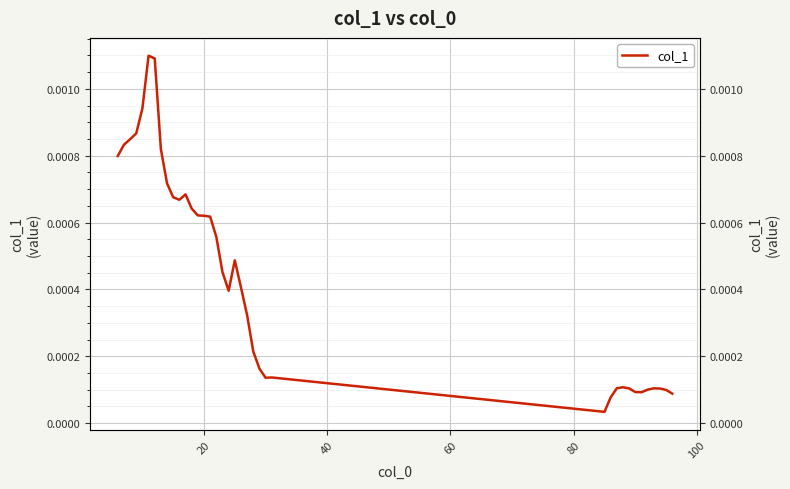

Does the chart display data point markers on the line(s)?

No